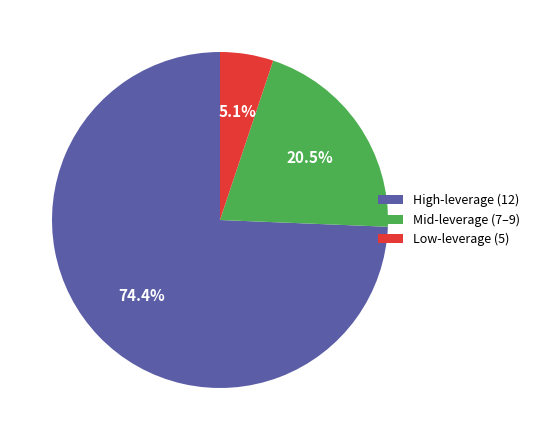

Is there a majority slice in this chart?

Yes